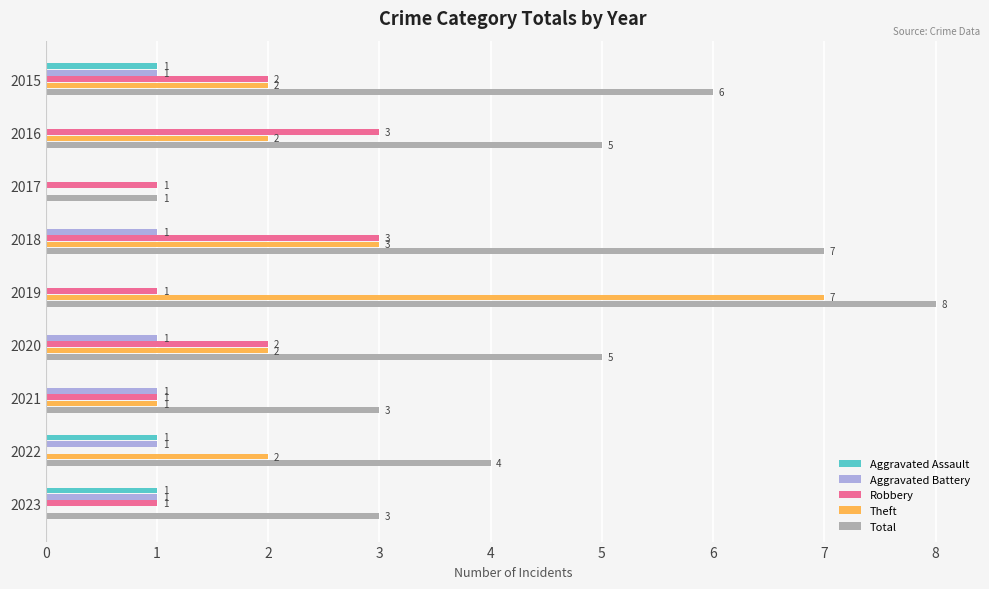

The value of Theft at 2023 is -4. True or false?

False